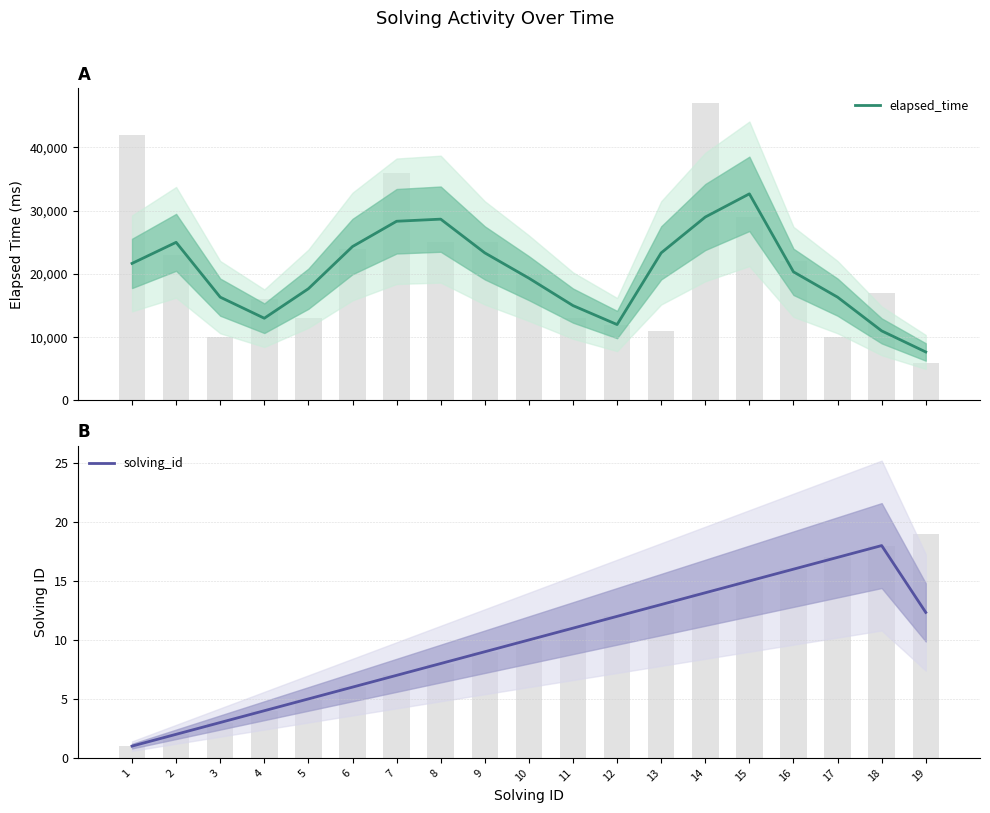

What is the minimum value shown in the chart?

1.0